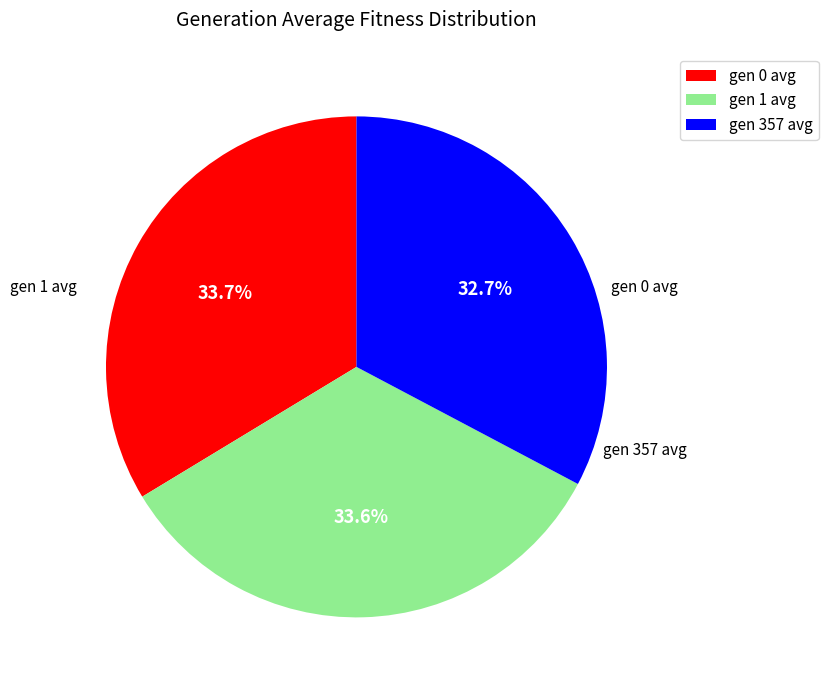

What is the ratio of the value at gen 357 avg to the value at gen 1 avg?

1.0